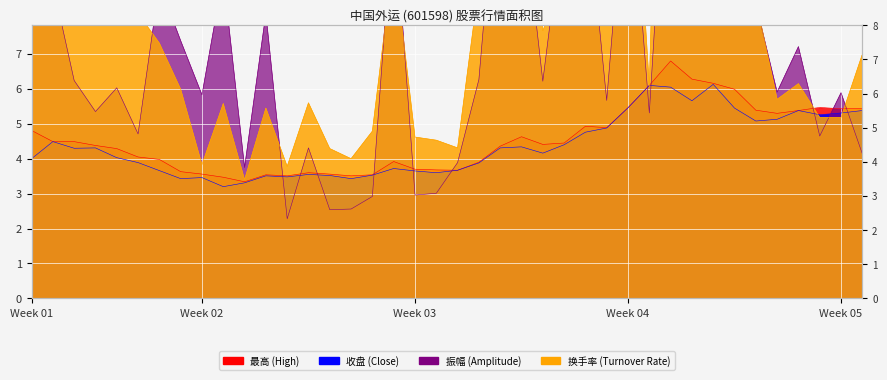

What position from the left is 2019-02-01?

11